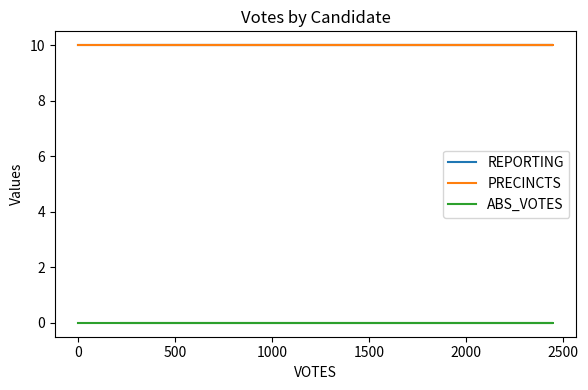

The value of PRECINCTS at 0 is 17. True or false?

False